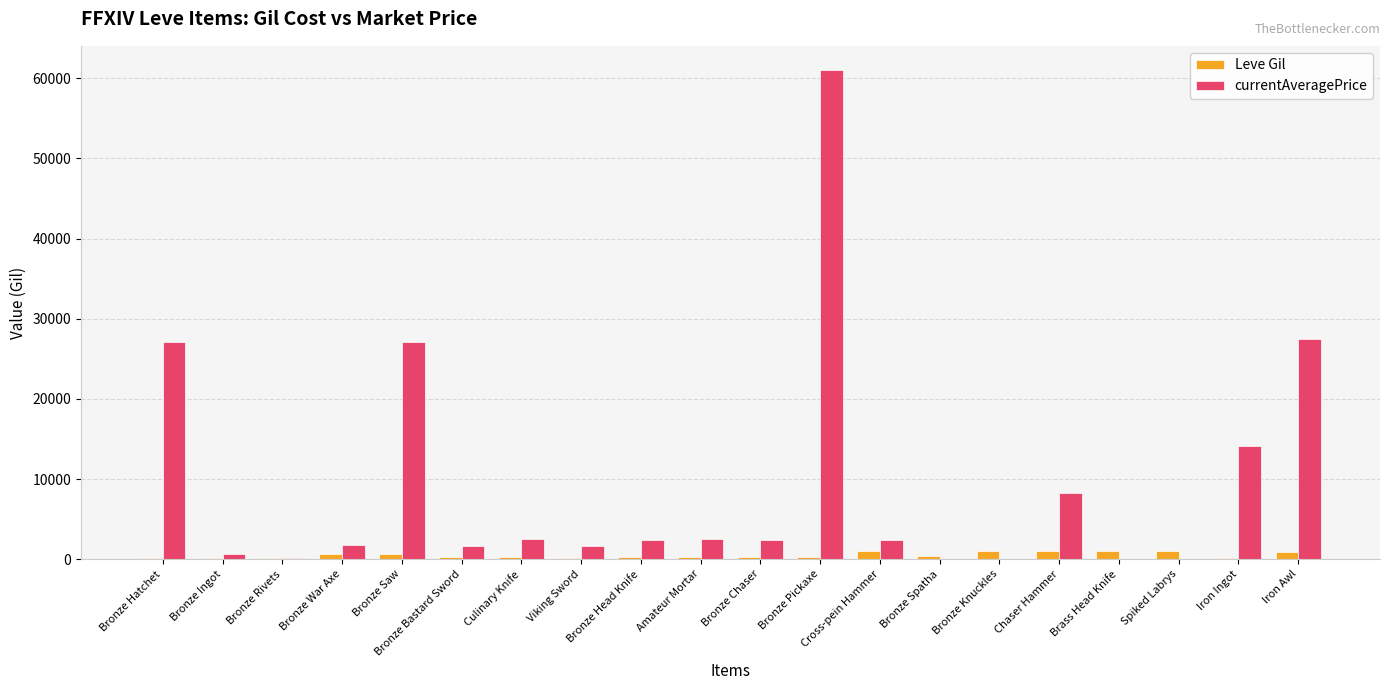

At which category does the chart reach its peak across all series?

Bronze Pickaxe